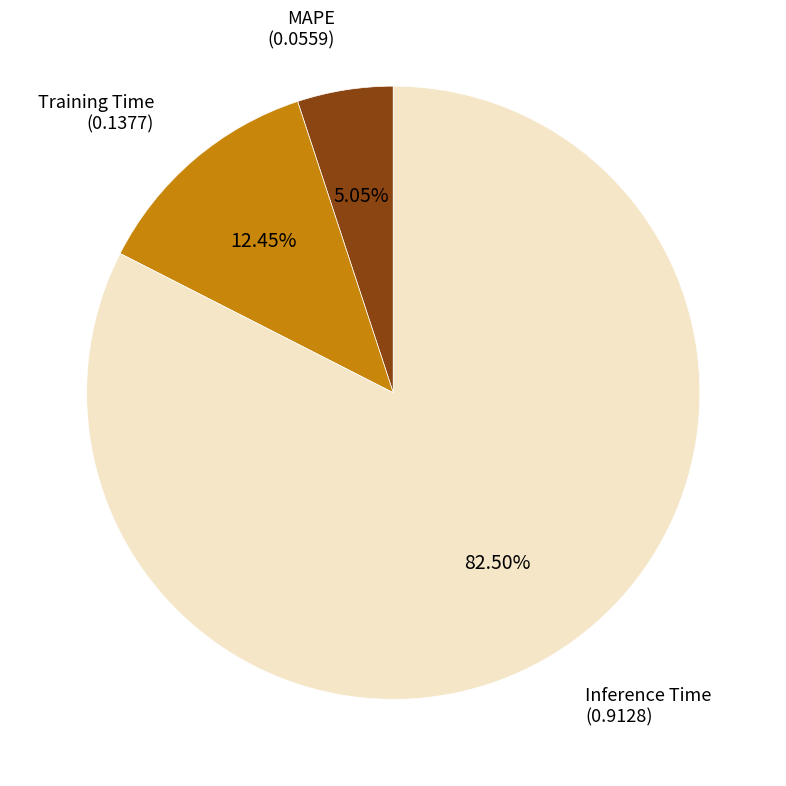

To the nearest percent, what is the average slice percentage?

33%